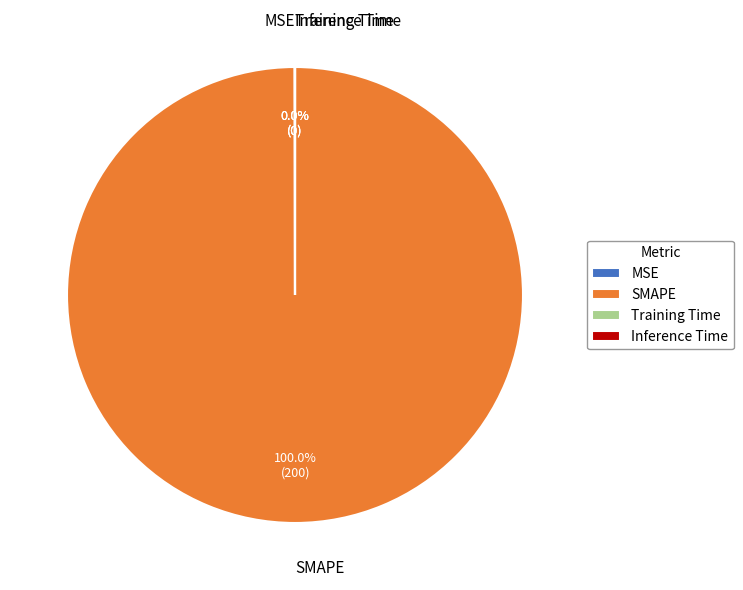

What percentage is the SMAPE slice, to the nearest percent?

100%